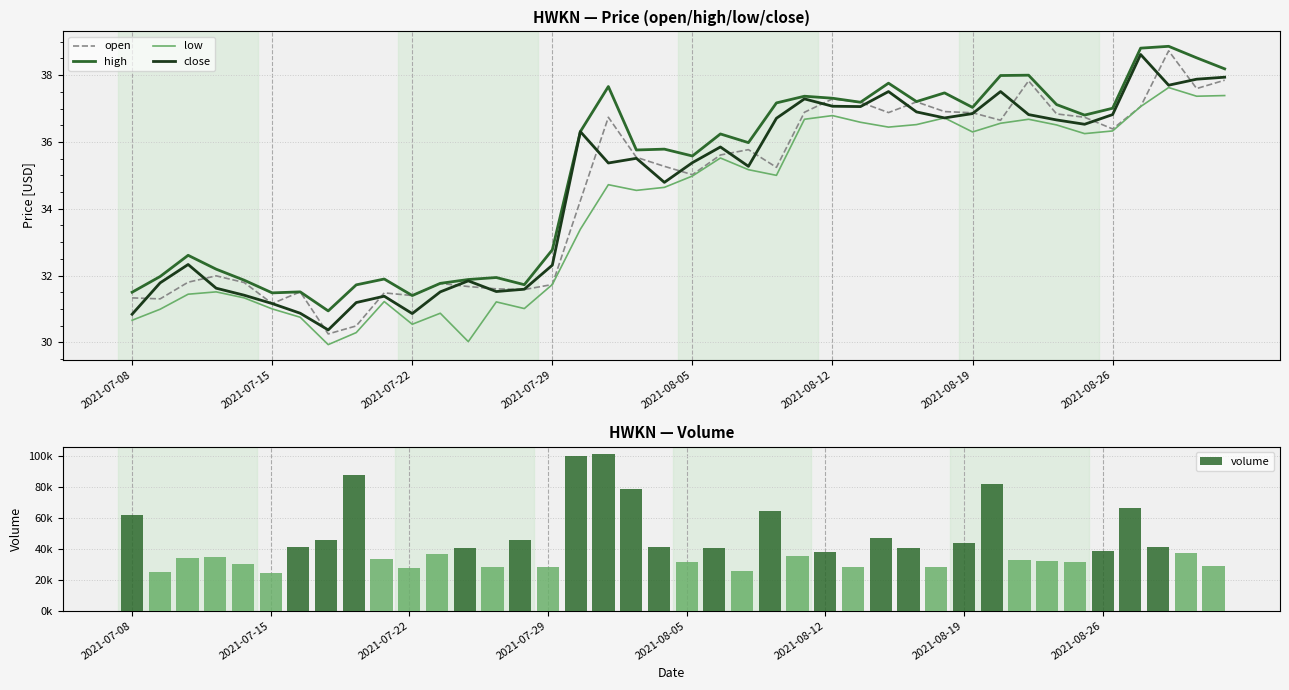

How many values in the low series exceed 34?

23